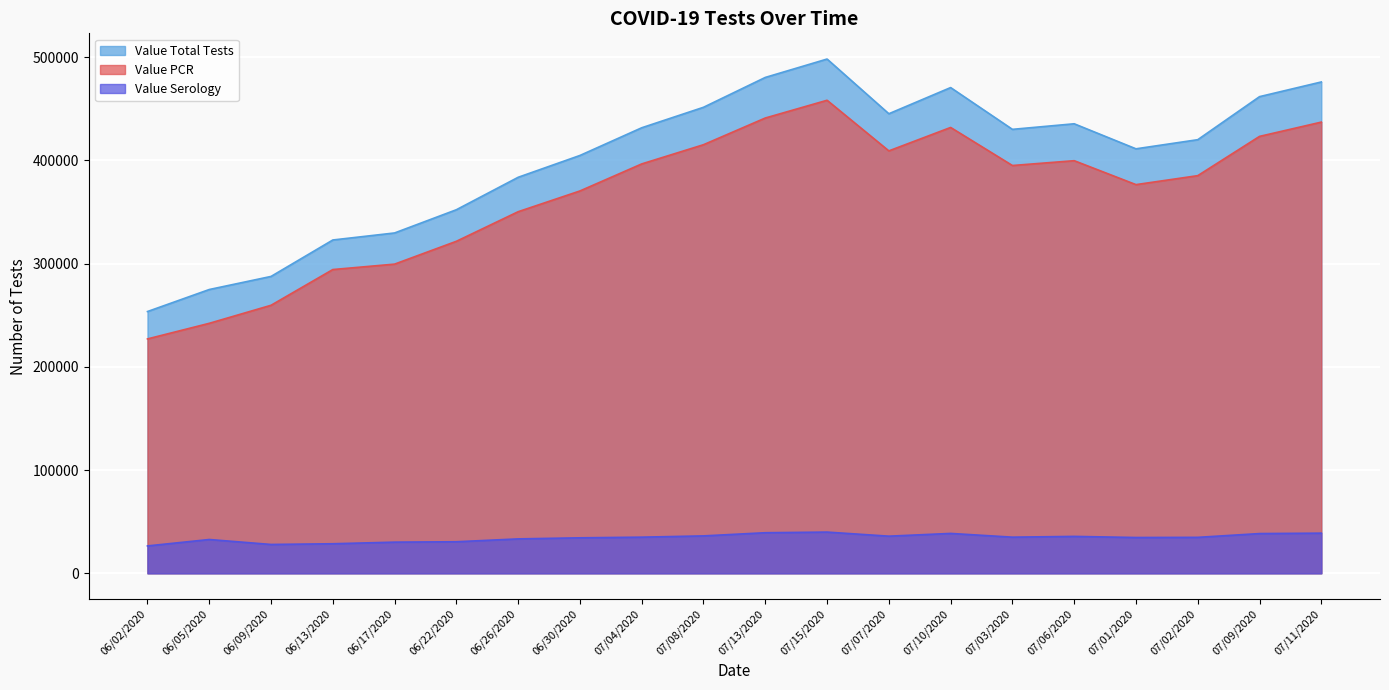

Where does the Value PCR series first go above 395052?

07/04/2020